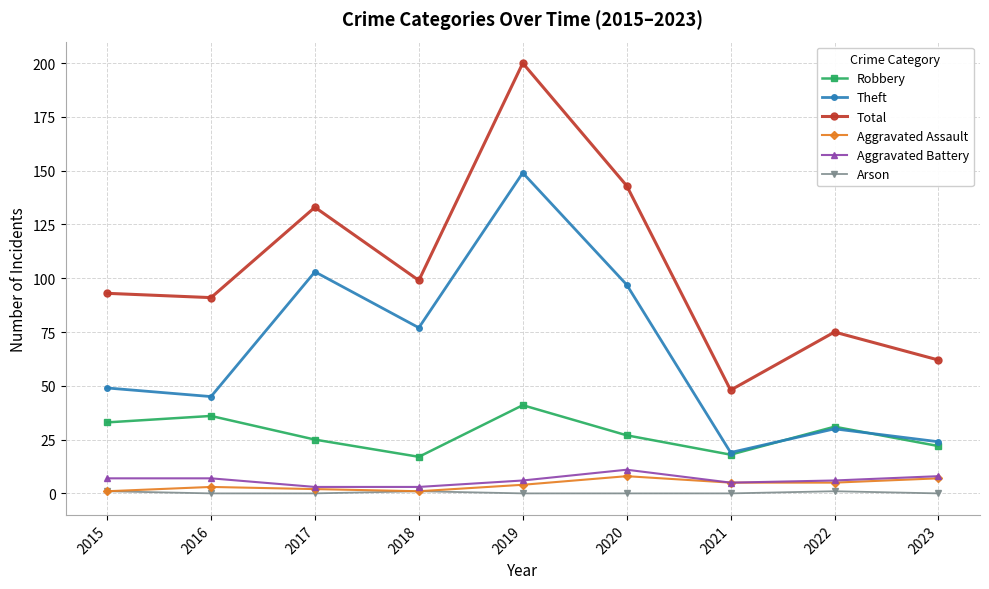

Where does the Robbery series first go above 27?

2015